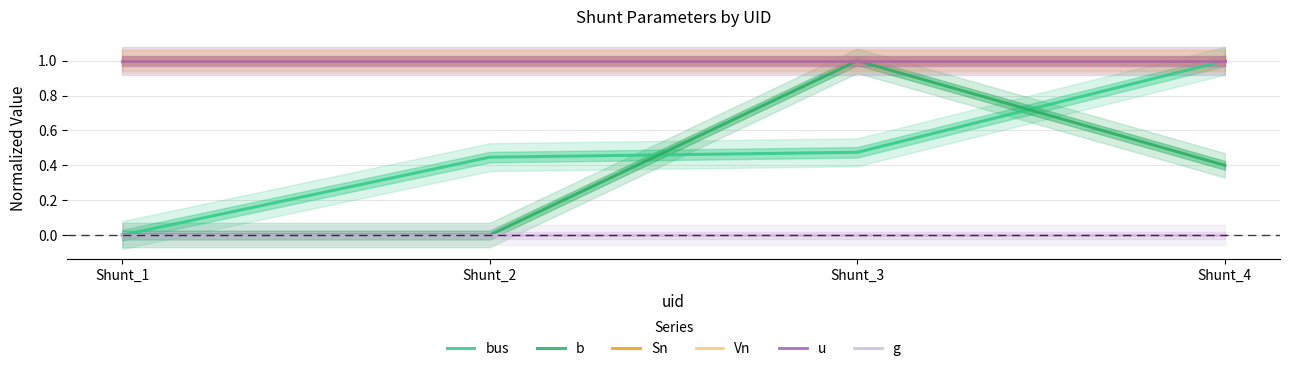

True or false: Sn has a value of 1.5 at Shunt_1.

False